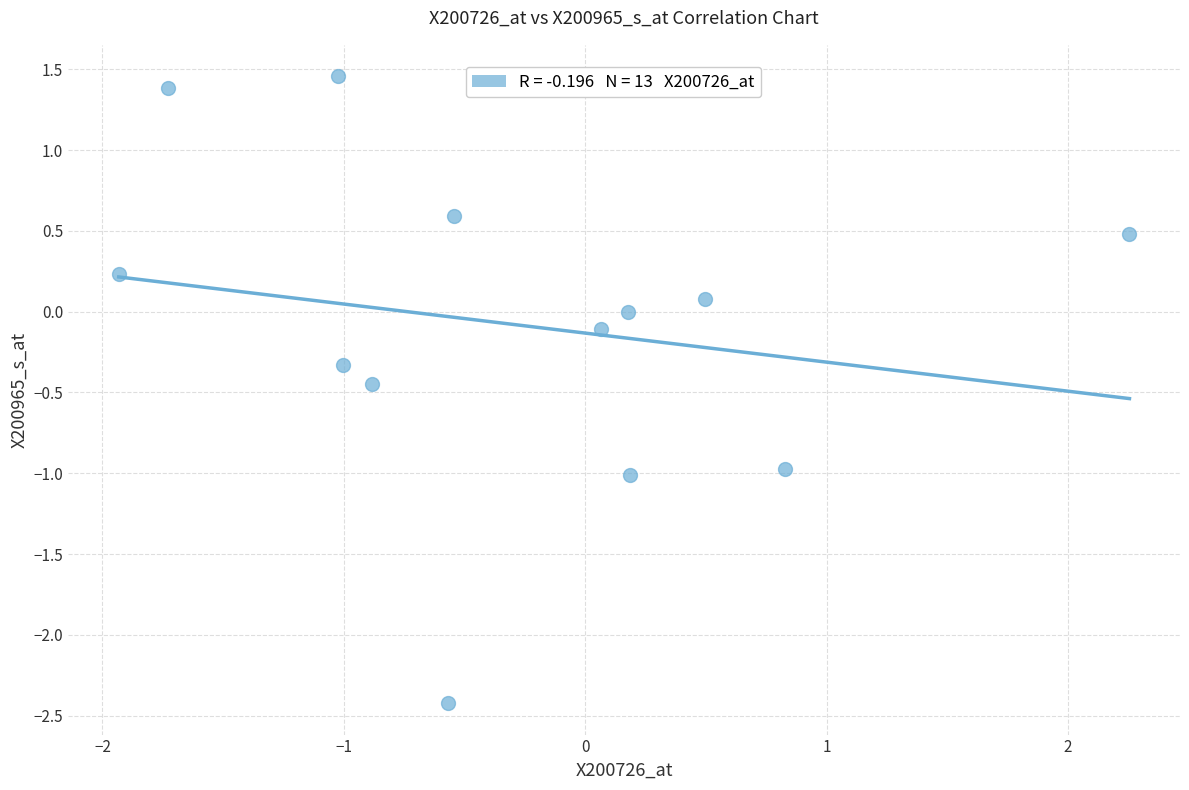

What is the range of X values (max minus min)?

4.2